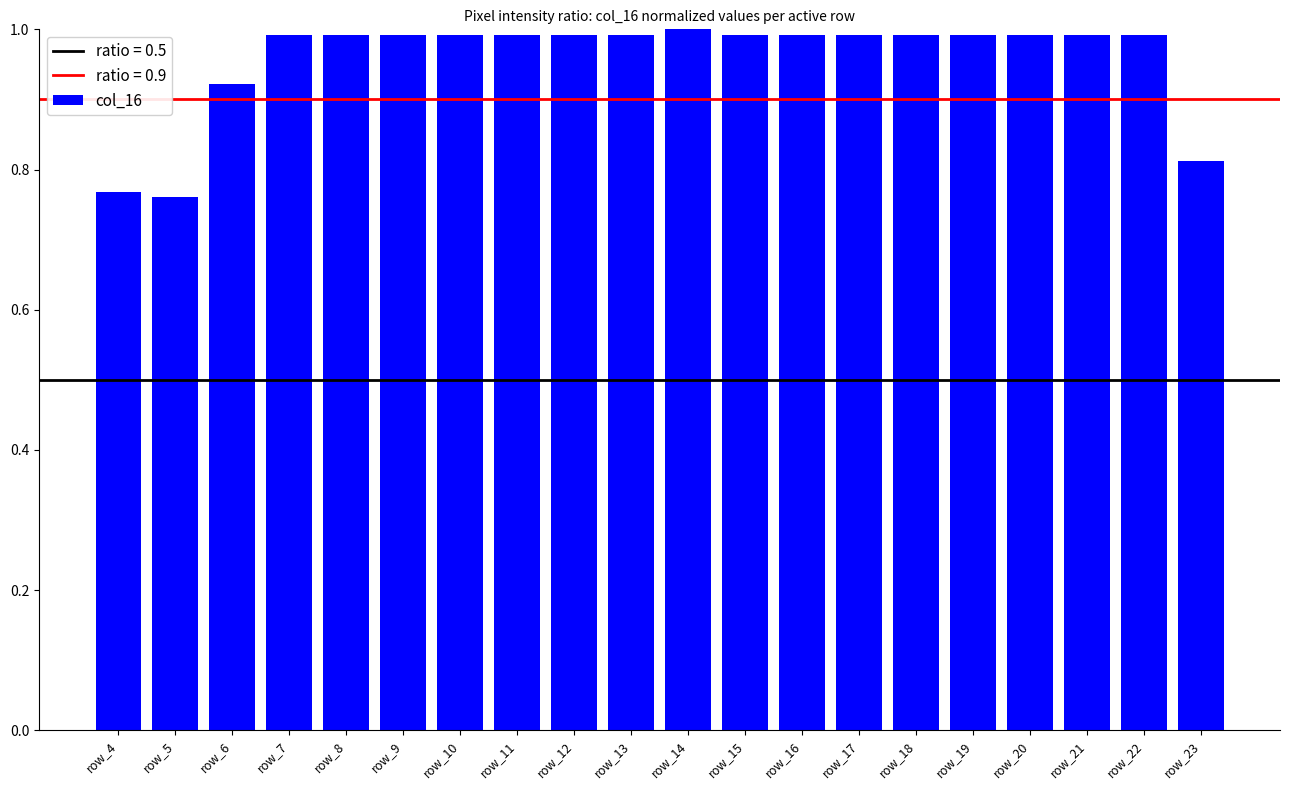

What value does the data have at row_8?

1.0